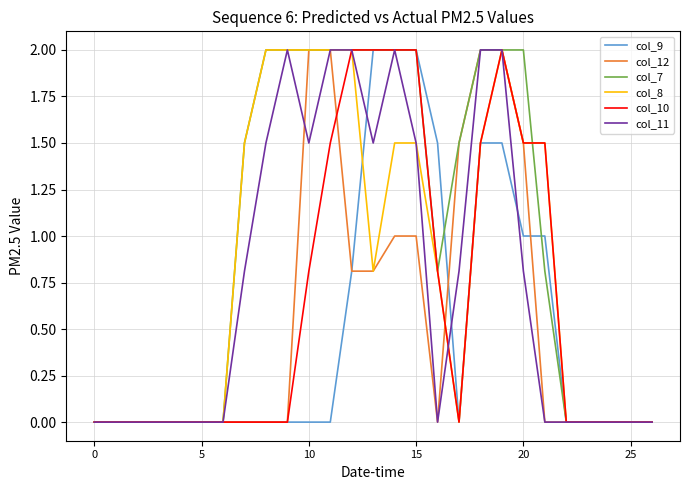

What is the highest value of the col_8 series?

2.0